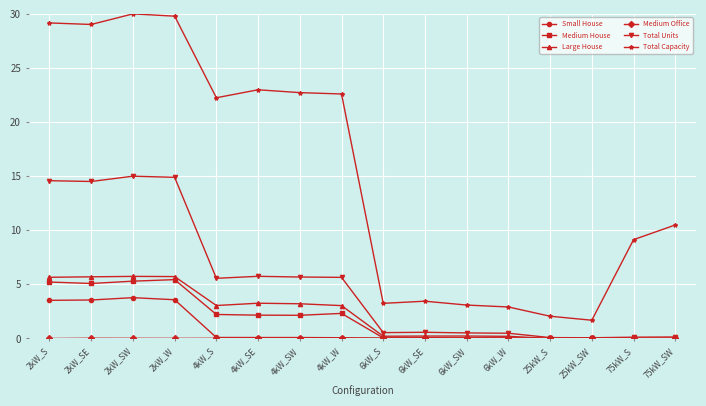

What is the label of the 16th point from the left?

75kW_SW